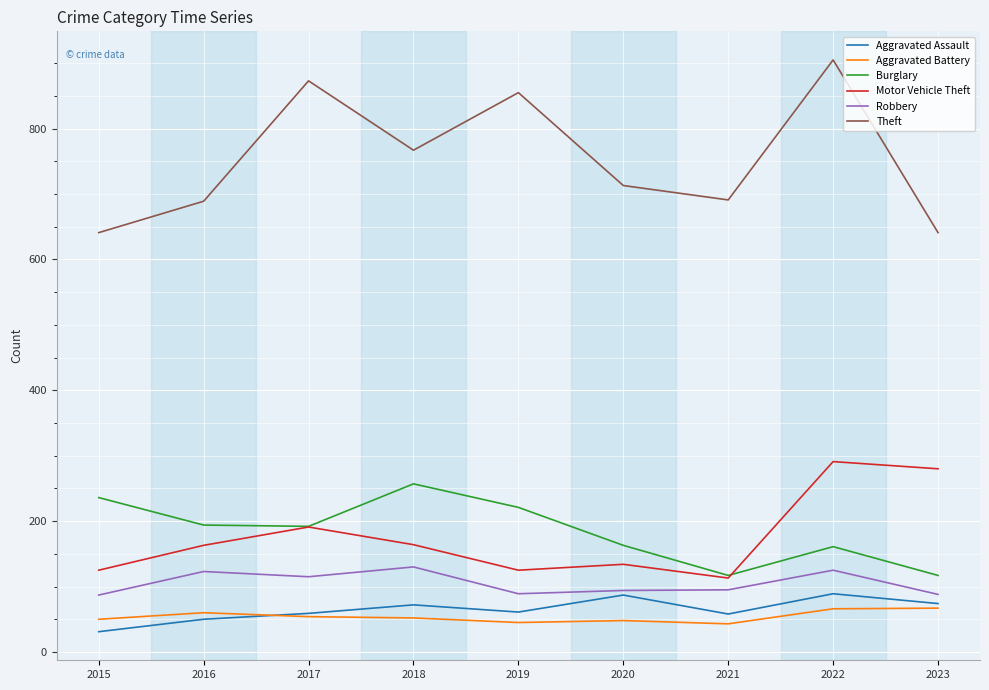

The value of Burglary at 2016 is 194. True or false?

True